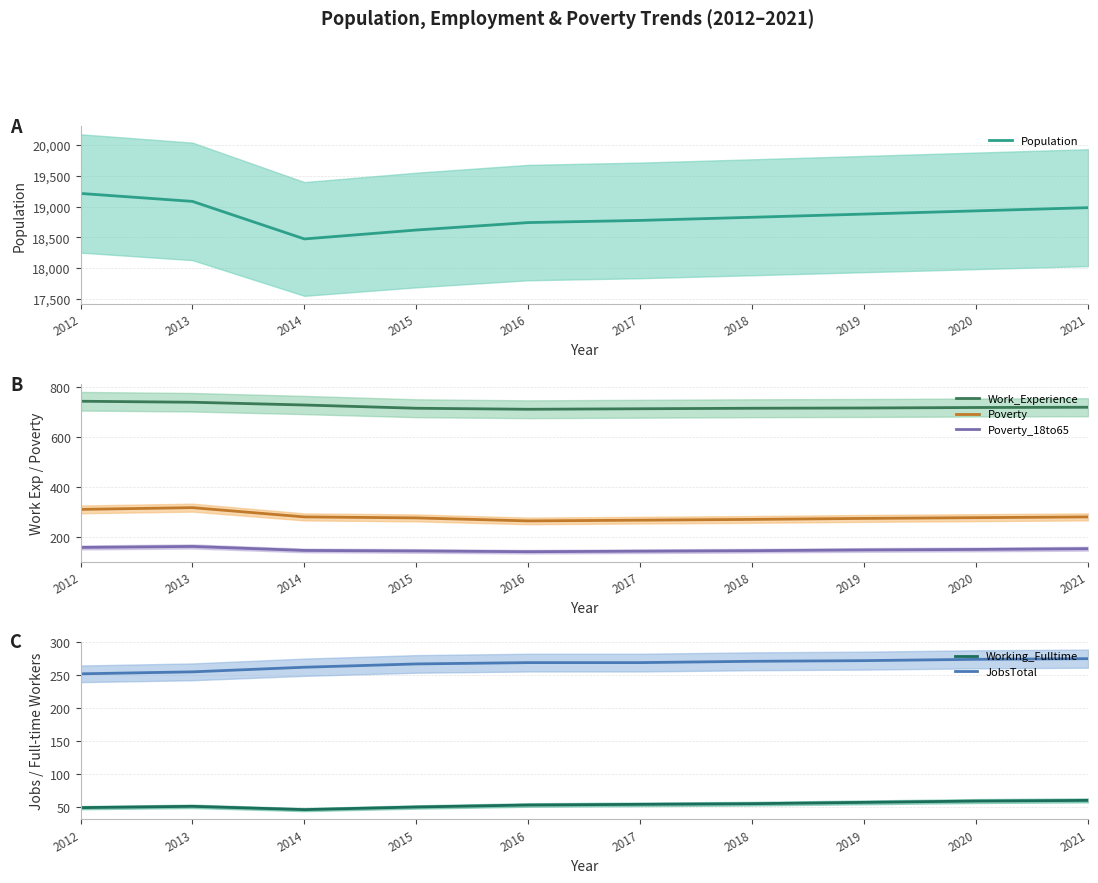

Which series has the largest total across all categories?

Population